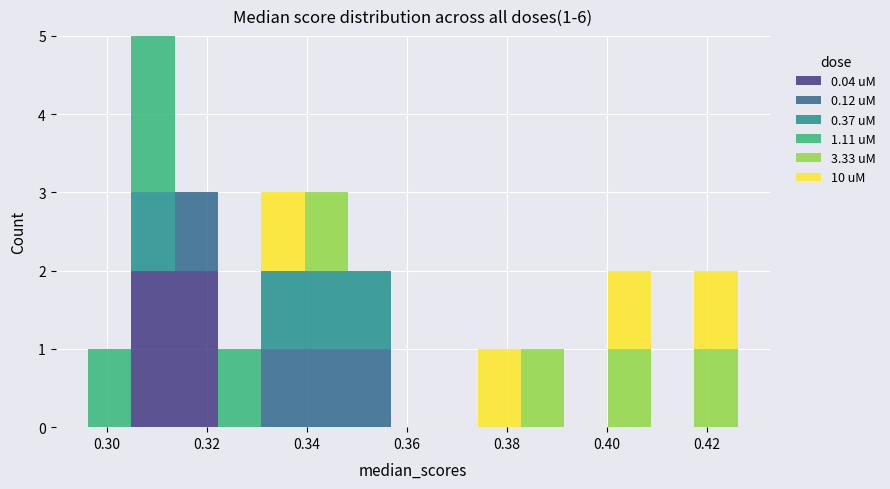

Which range on the x-axis has the tallest stacked bar (by total height)?

0.304 to 0.314